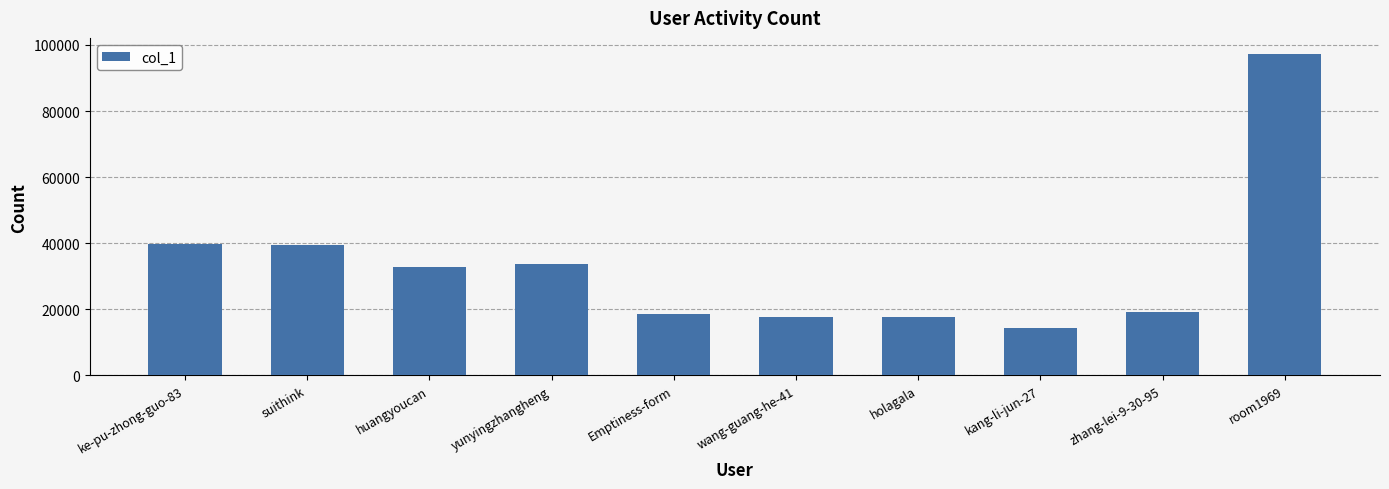

What is the label of the 5th bar from the right?

wang-guang-he-41